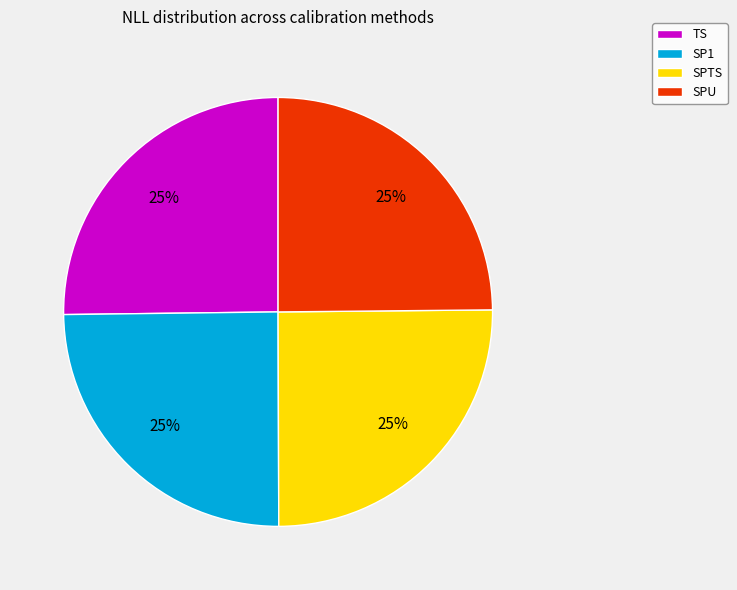

To the nearest percent, what is the combined percentage of SPTS and SPU?

50%